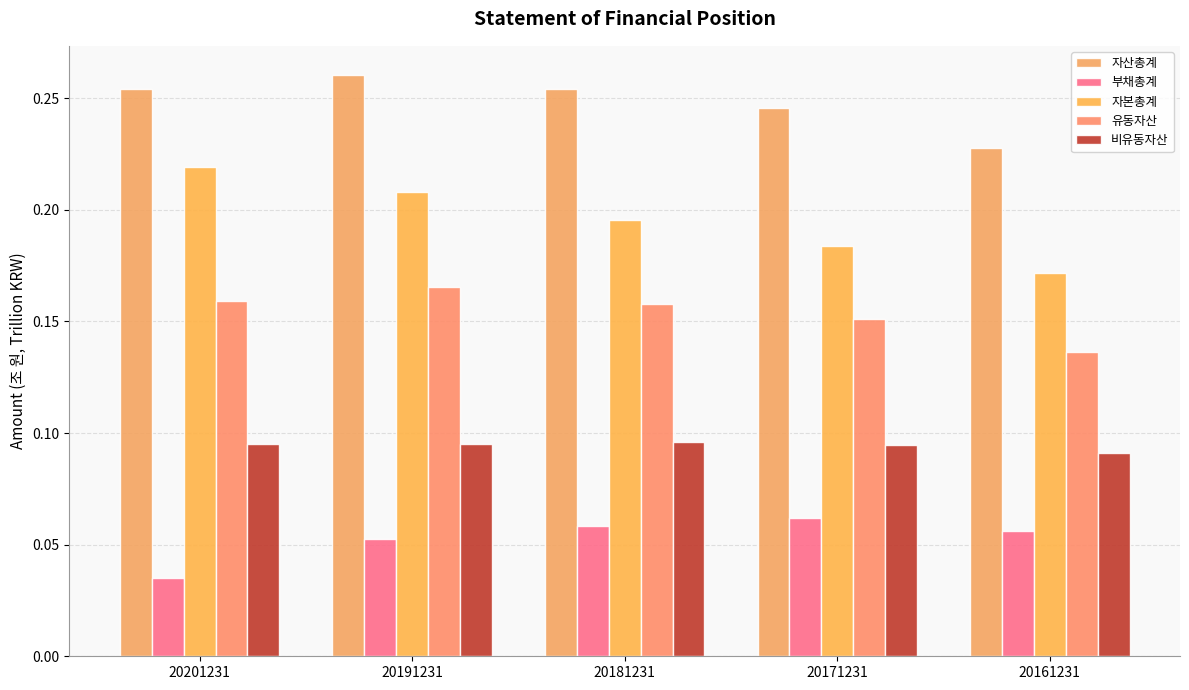

Count the number of categories in the chart.

5